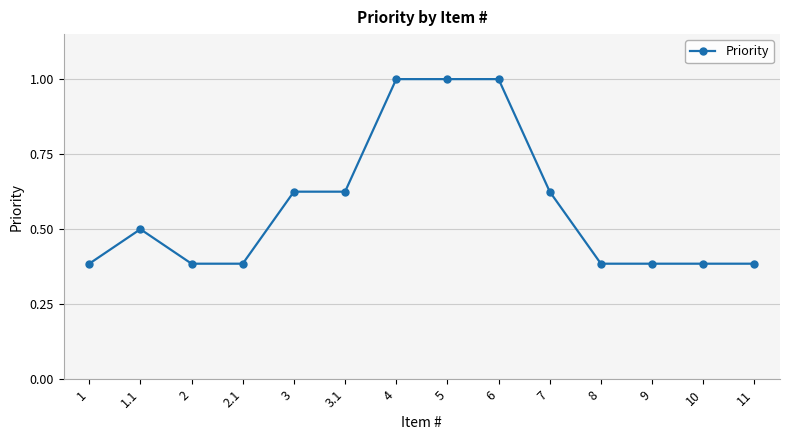

What is the sum of the values at 3 and 1.1?

1.1